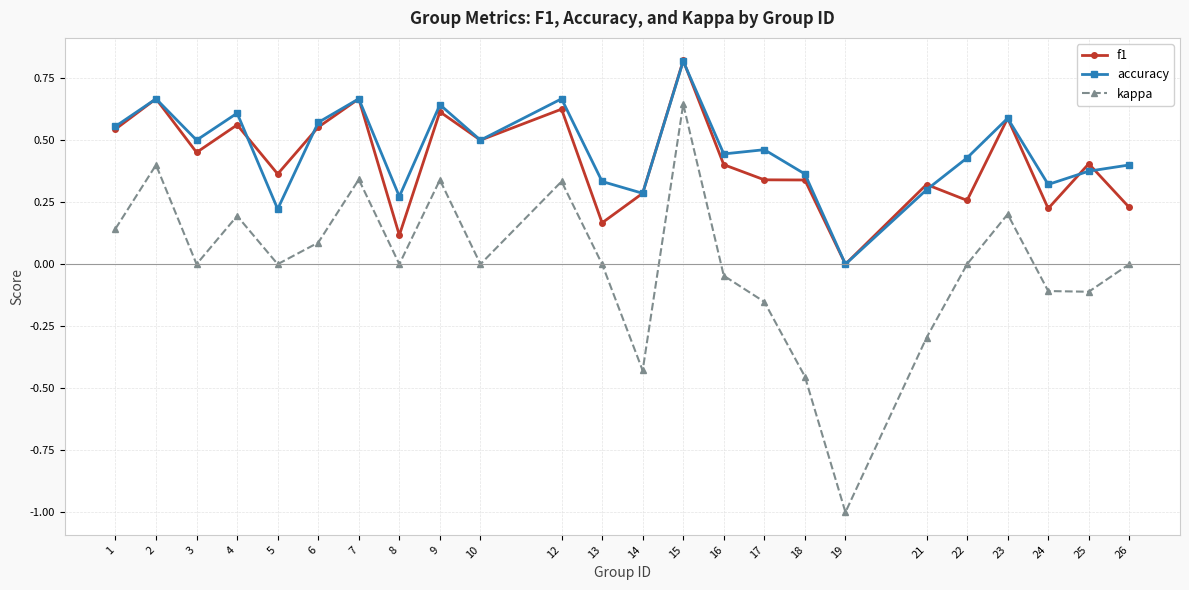

At which category does the chart reach its peak across all series?

15